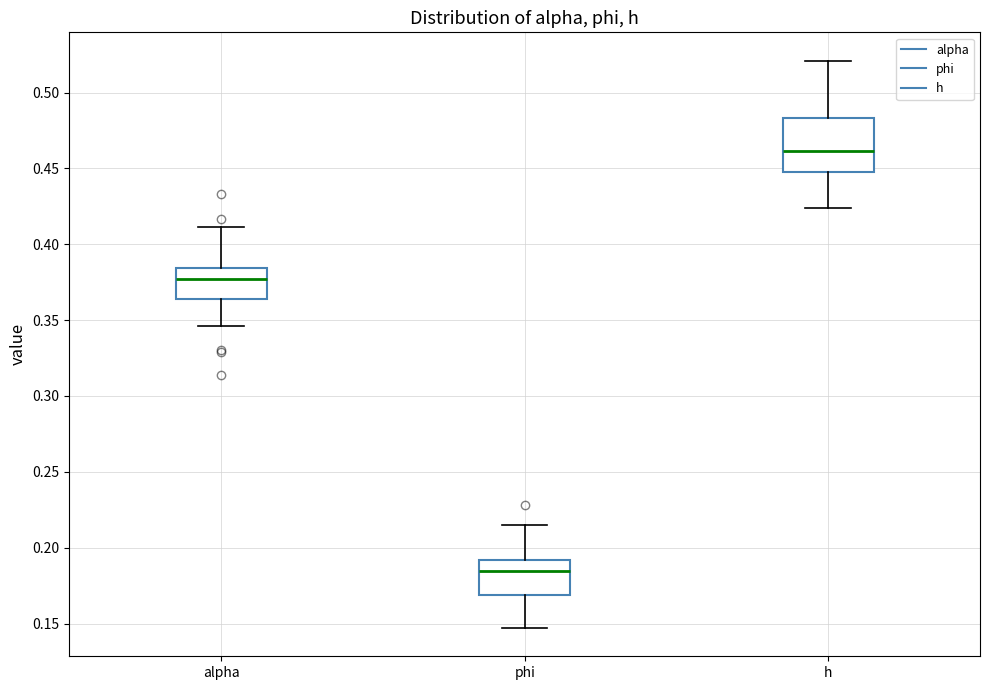

Reading left to right, transcribe this box plot: for each box, give where its median line is, the range the box spans, and where its two whiskers end, as read against the y-axis. The values are not printed on the chart, so give them approximately, as read against the axis.

alpha: median 0.375, box 0.365 to 0.385, whiskers 0.345 to 0.410
phi: median 0.185, box 0.170 to 0.190, whiskers 0.145 to 0.215
h: median 0.460, box 0.450 to 0.485, whiskers 0.425 to 0.520